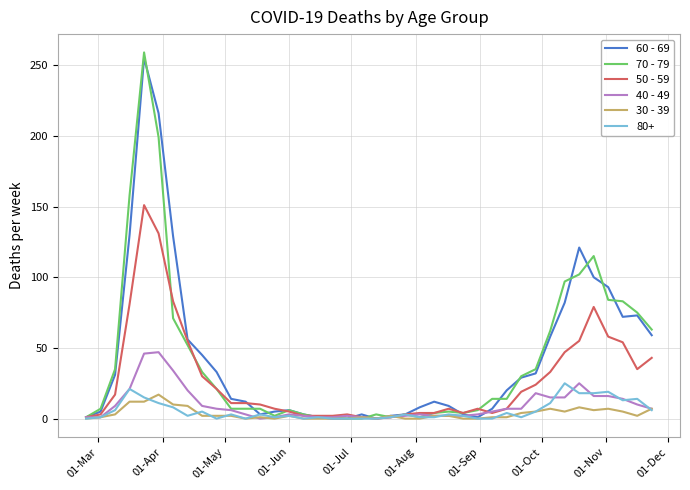

What is the average value of the 70 - 79 series?

42